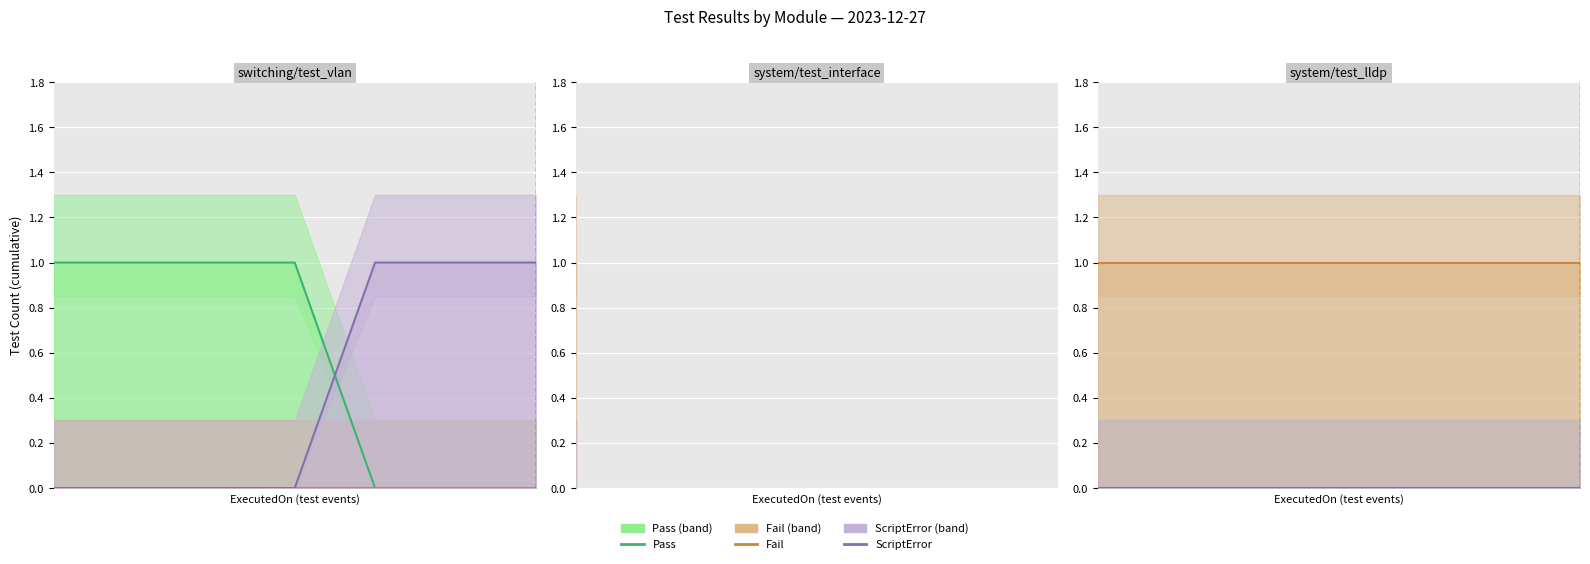

What are all the series names shown in the legend?

Pass, Fail, ScriptError